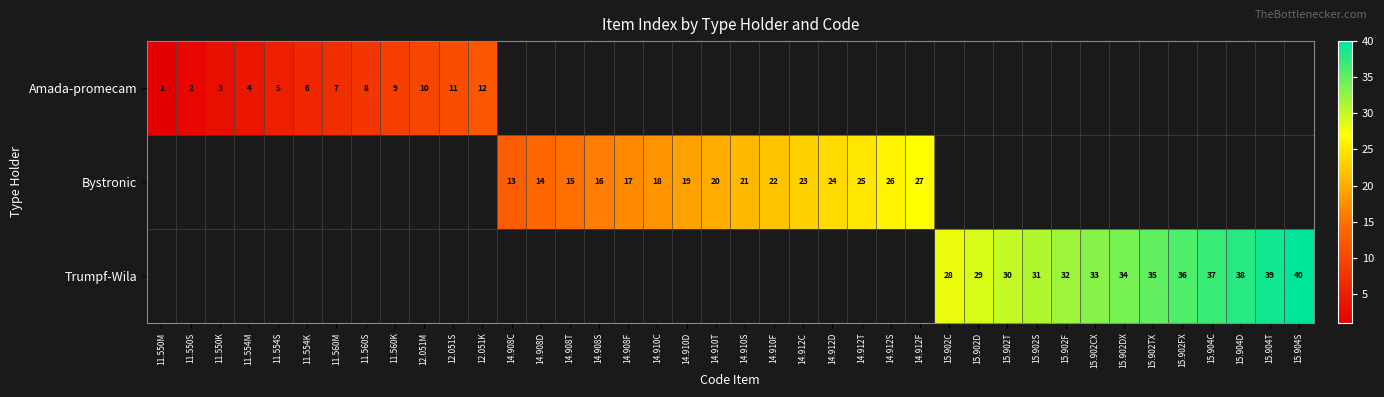

Is it true that Trumpf-Wila equals 15 at 15.902D?

False